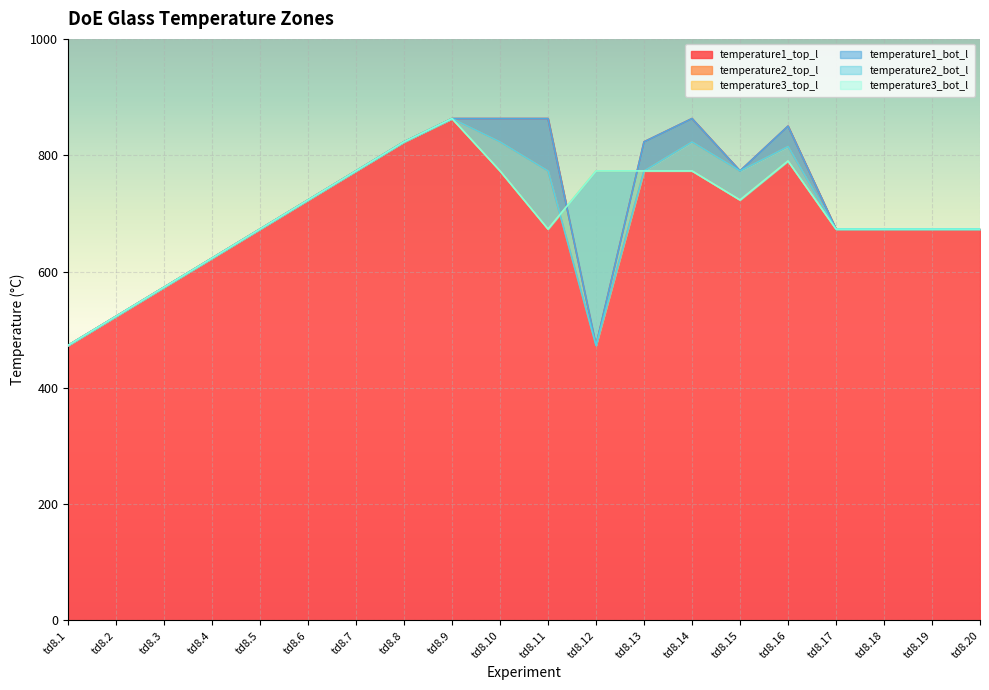

How many series are shown in this chart?

6